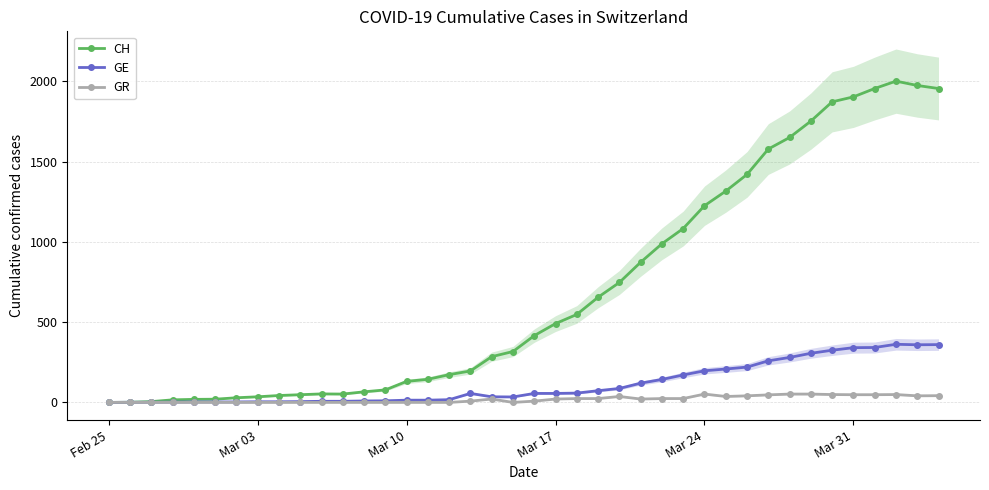

Does the chart display data point markers on the line(s)?

Yes